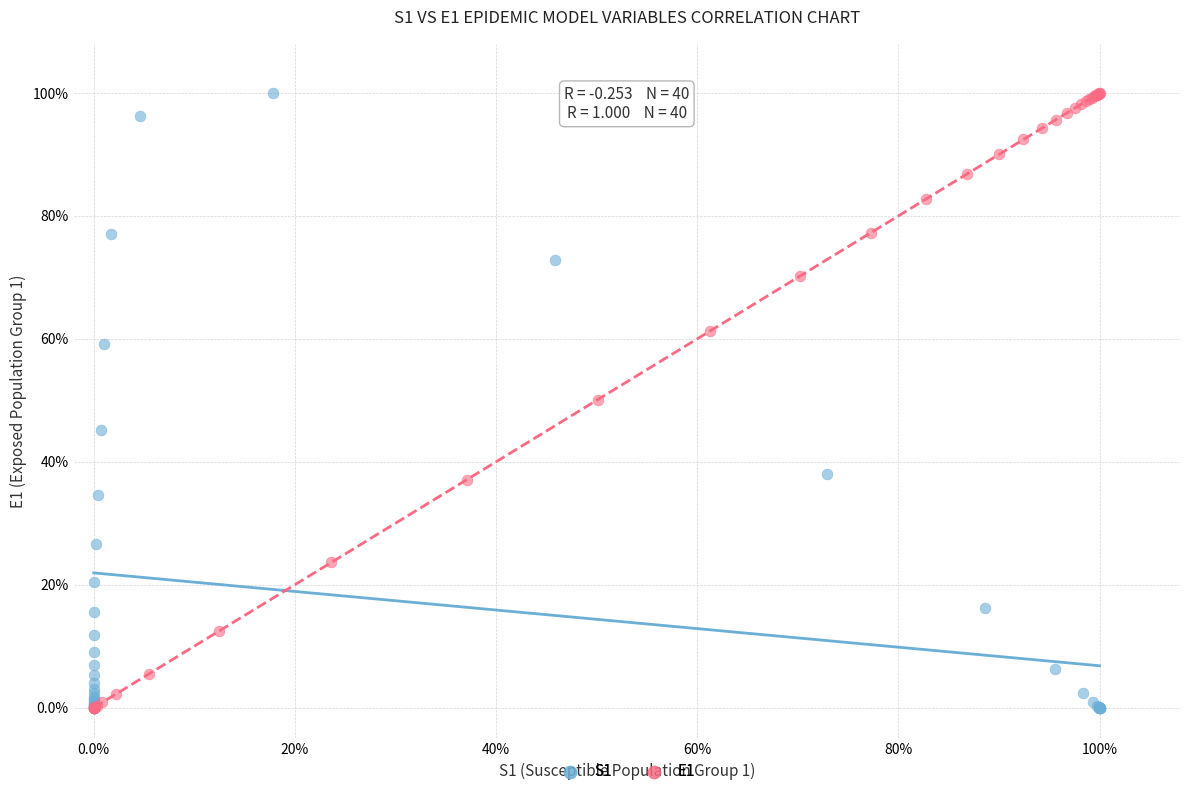

What are all the series names shown in the legend?

S1, E1